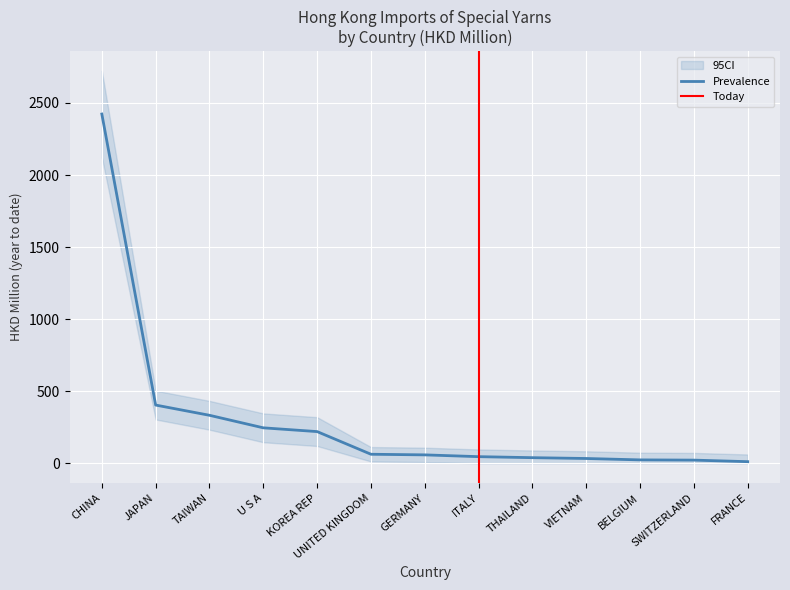

At which label is Prevalence closest to 1216?

JAPAN